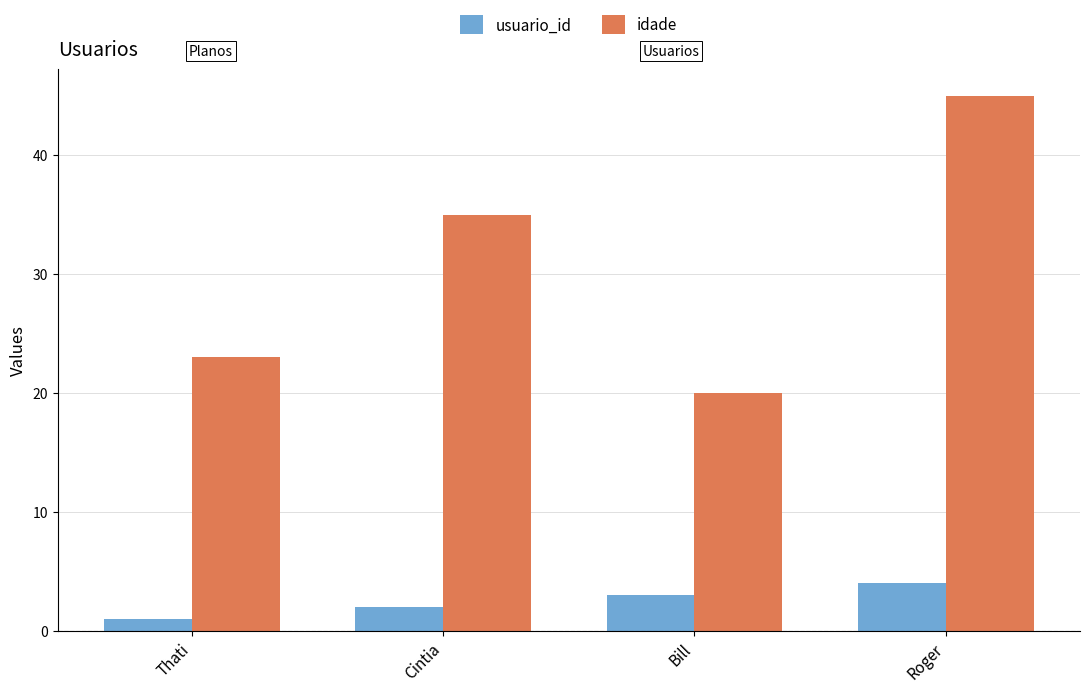

What is the difference between the highest and lowest values at Cintia?

33